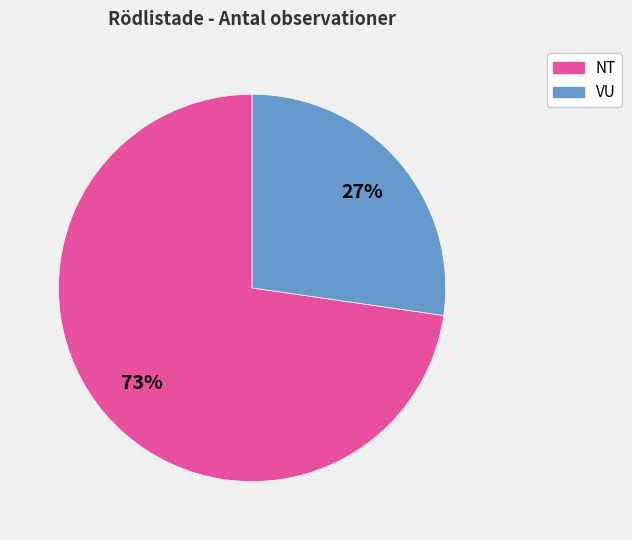

Is there a majority slice in this chart?

Yes